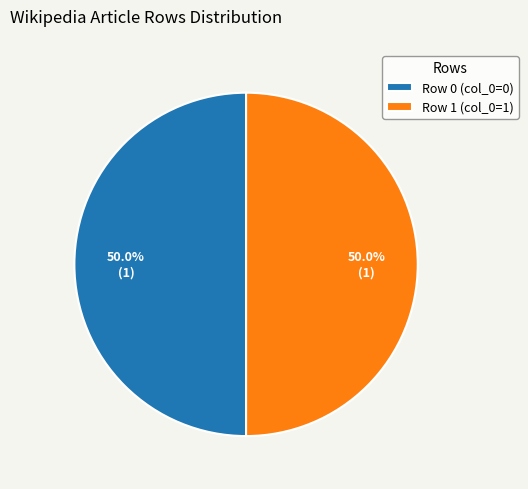

To the nearest percent, what is the difference between the largest and smallest slice percentages?

0%